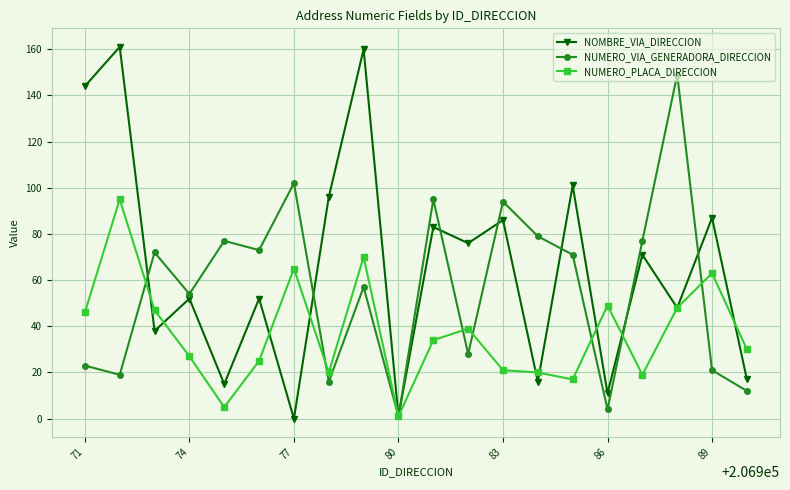

True or false: NOMBRE_VIA_DIRECCION has more than 1 points higher than both neighbors.

True